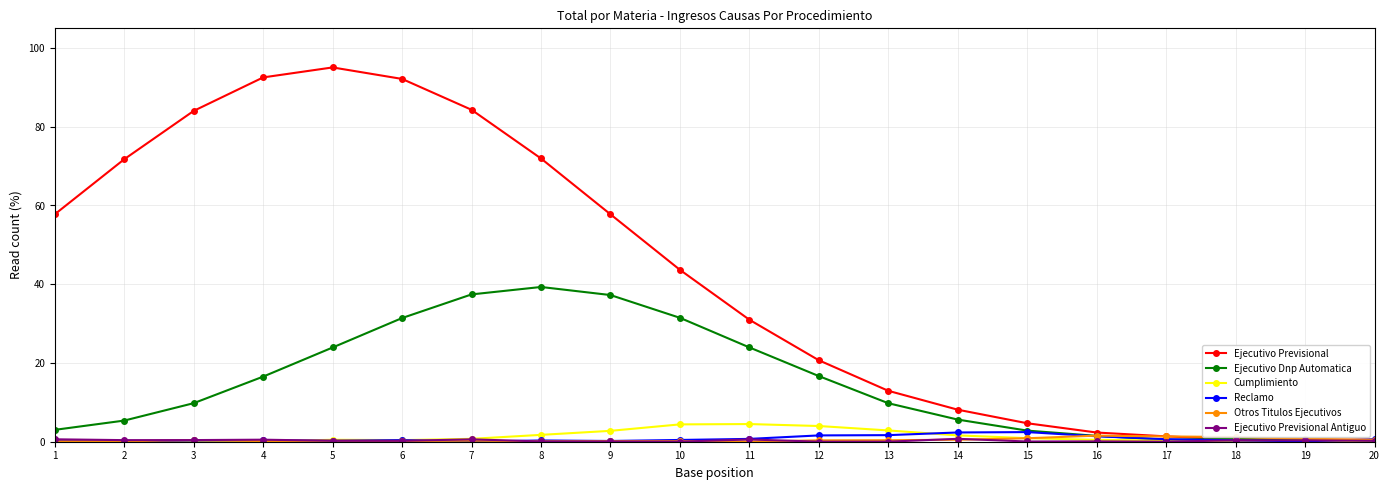

What is the maximum value shown in the chart?

95.1